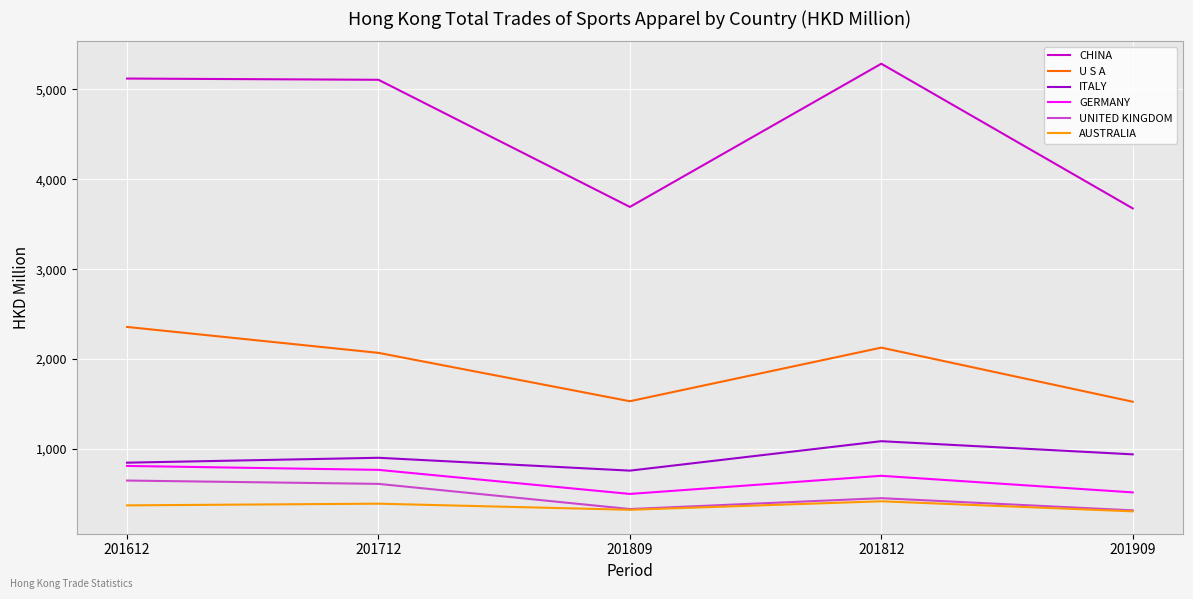

The CHINA series shows 3675.9 at 201909. True or false?

True